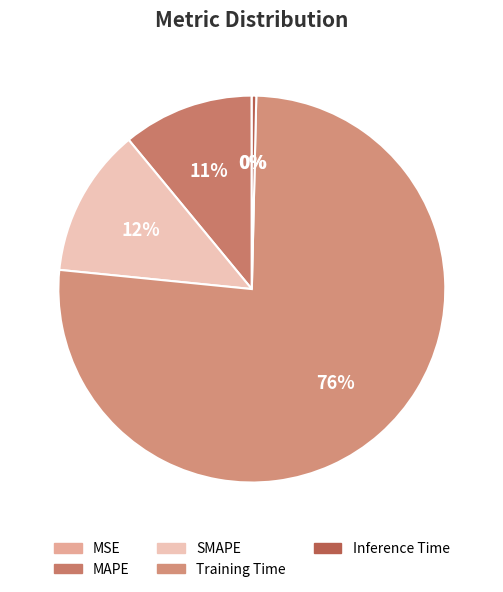

Does any single category account for the majority?

Yes